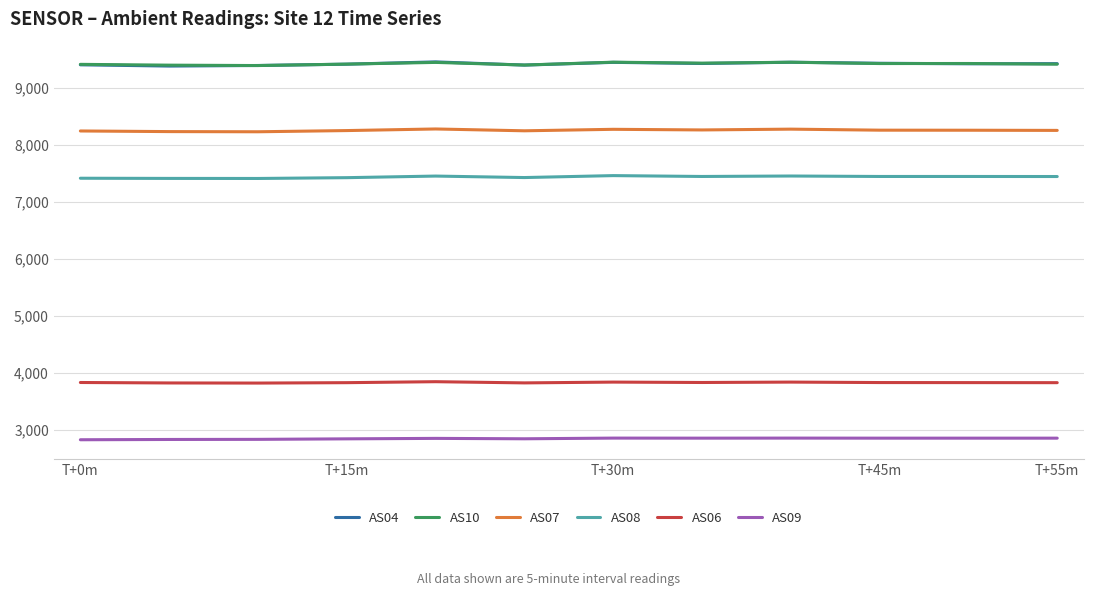

True or false: AS08 and AS07 intersect in this chart.

False